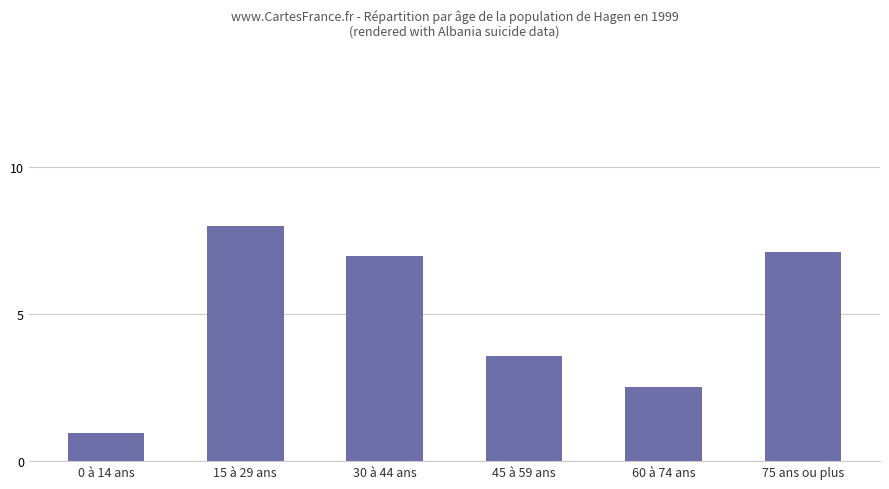

What is the difference between the maximum and second lowest values?

5.5